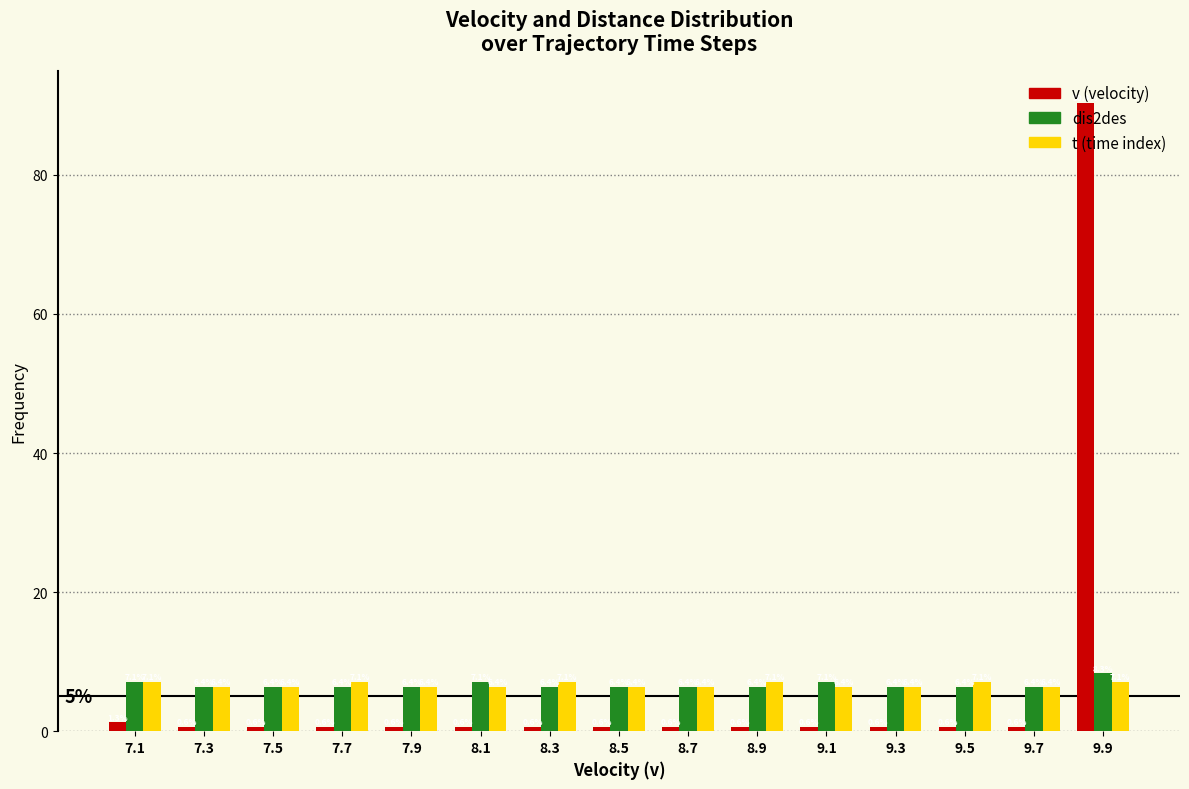

The dis2des series shows 6.4 at 9.7. True or false?

True